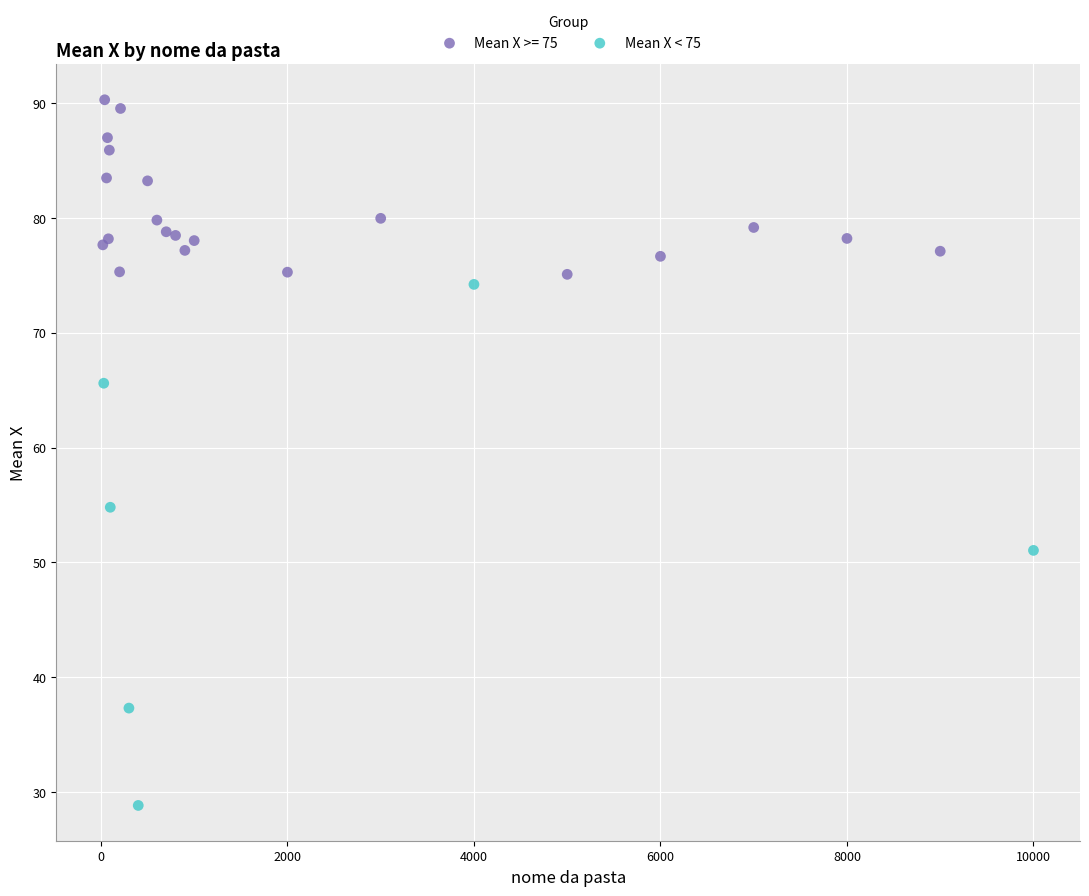

Which series contains the lowest Y value?

Mean X < 75